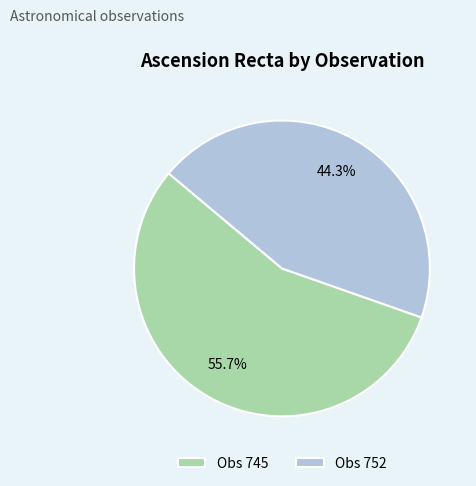

What percentage is NOT represented by Obs 752?

55.7%